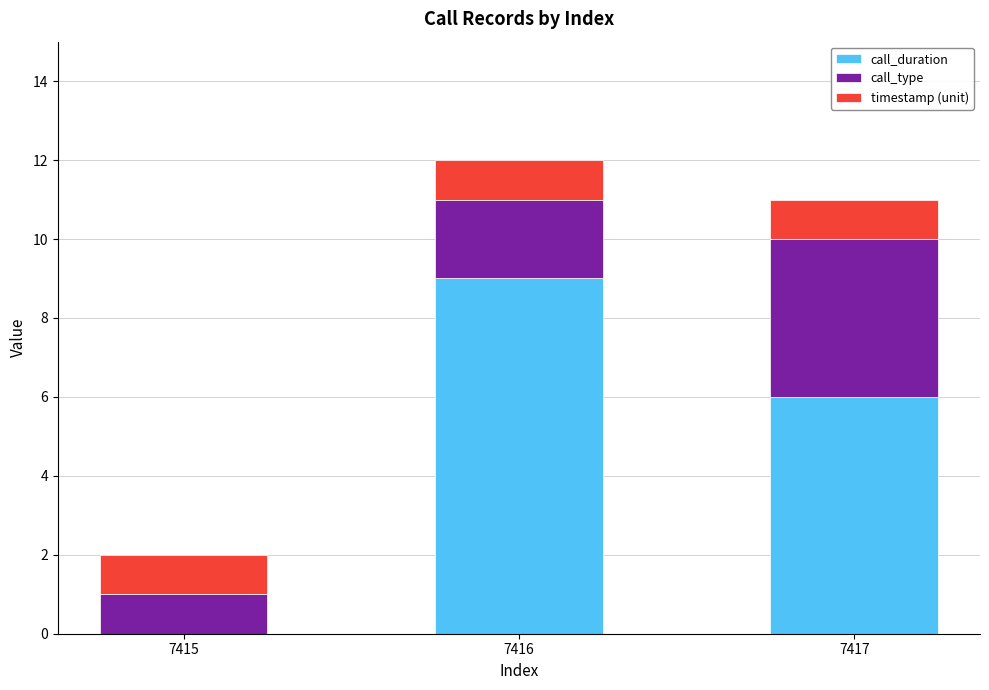

Count the number of categories in the chart.

3